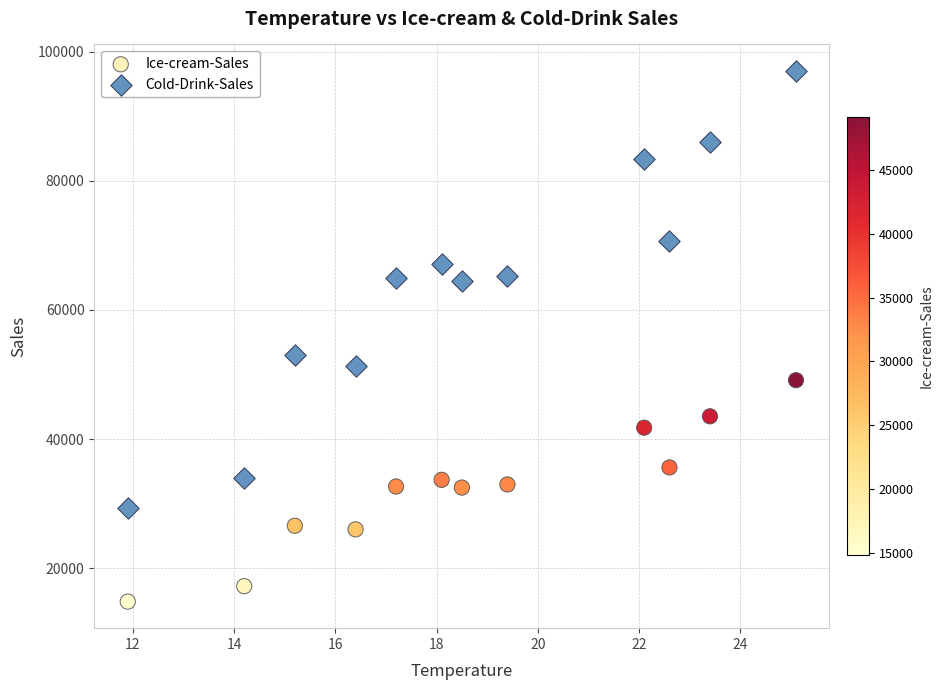

Across all series, what Y value is closest to 55920?

53020